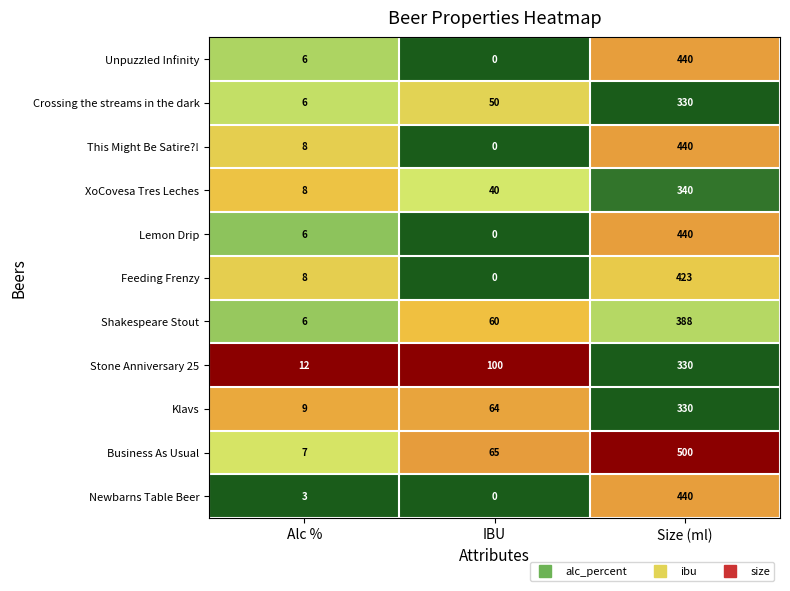

At how many categories does at least one series exceed 0?

3